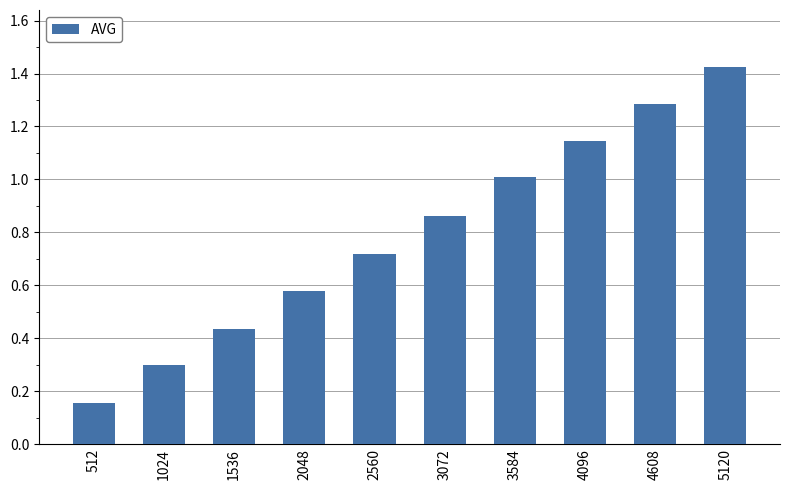

How many bars are there in total?

10